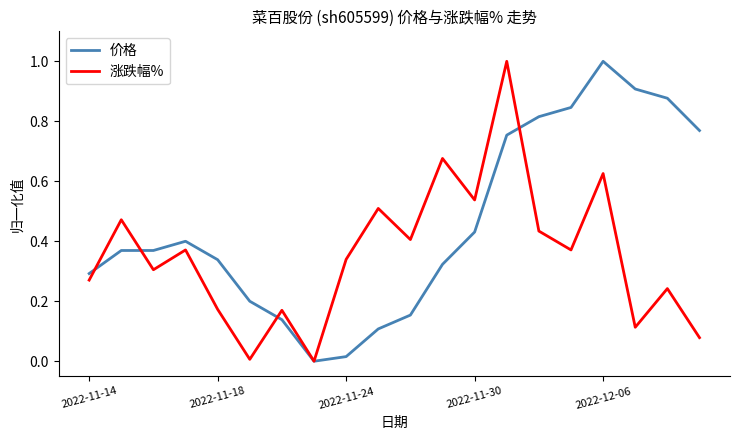

Which series has the largest total across all categories?

价格